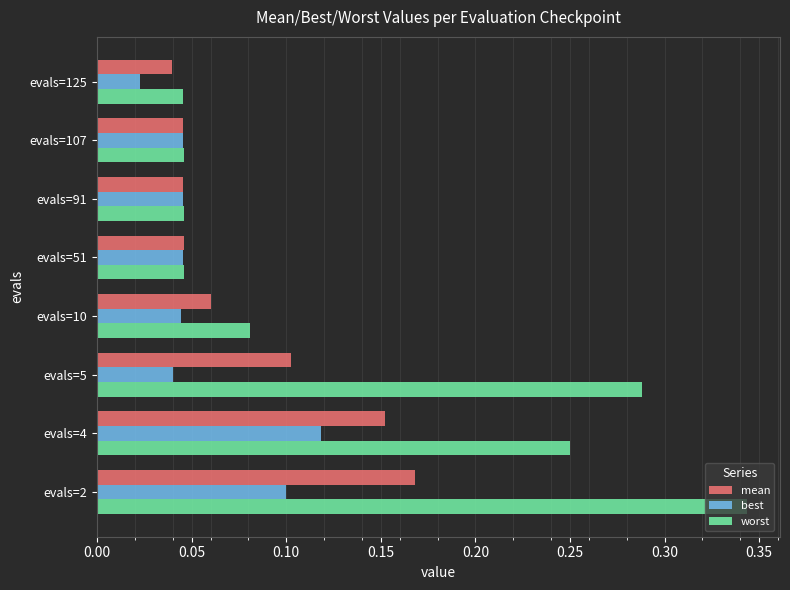

What is the total value across all series at evals=5?

0.4